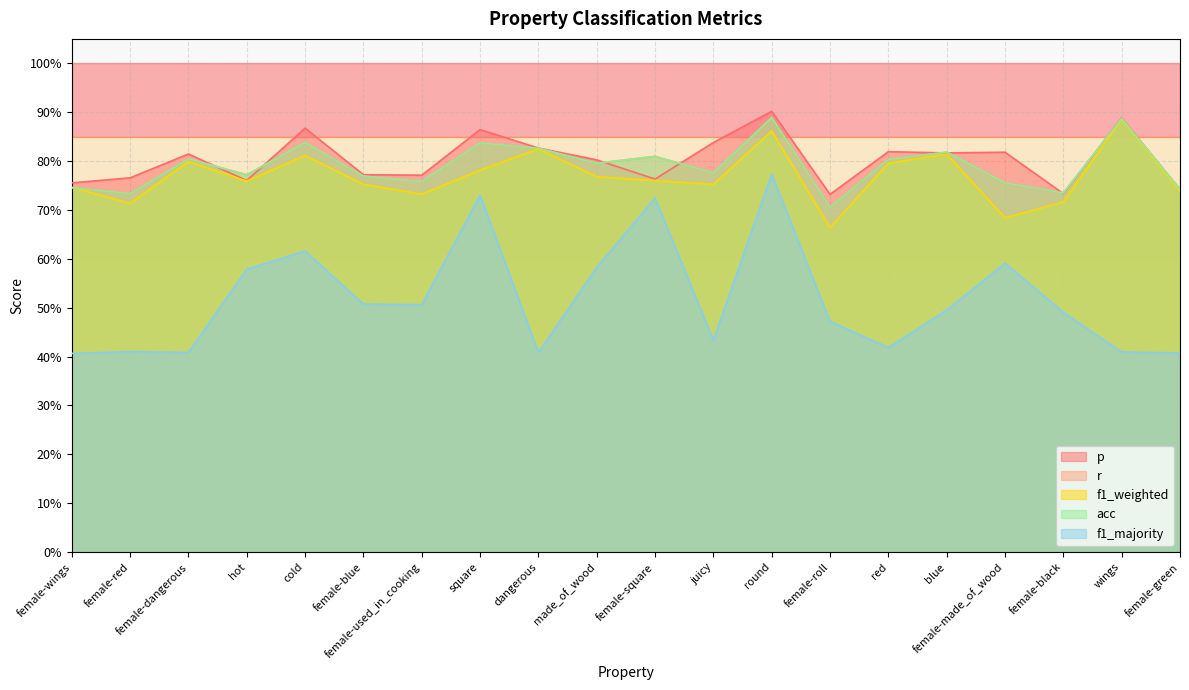

Which series has the largest range (max minus min)?

f1_majority